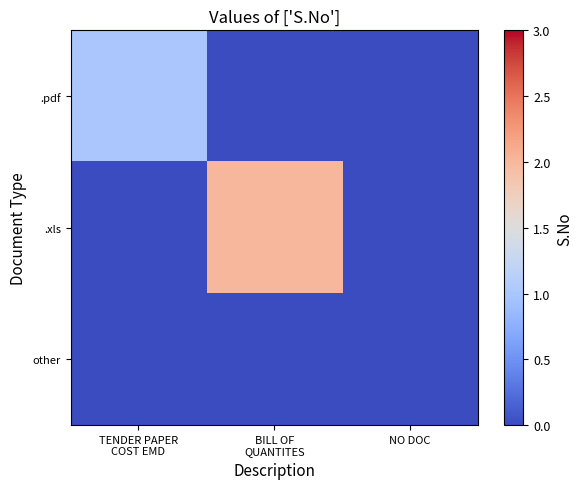

Which has a higher value, NO DOC or BILL OF
QUANTITES?

NO DOC